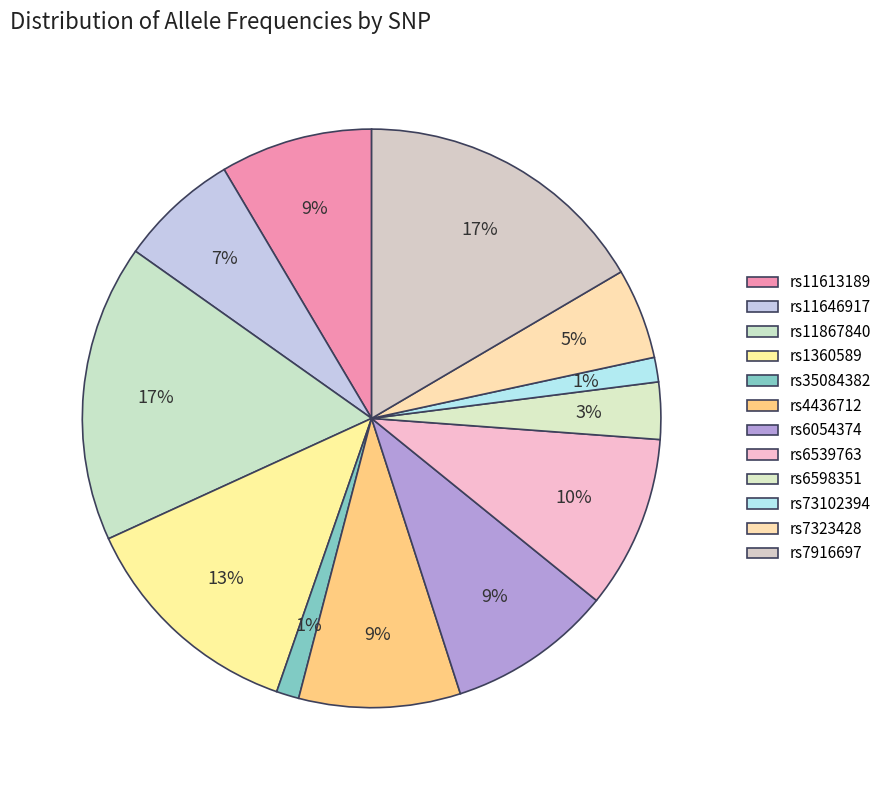

To the nearest percent, what portion does rs11867840 represent?

17%